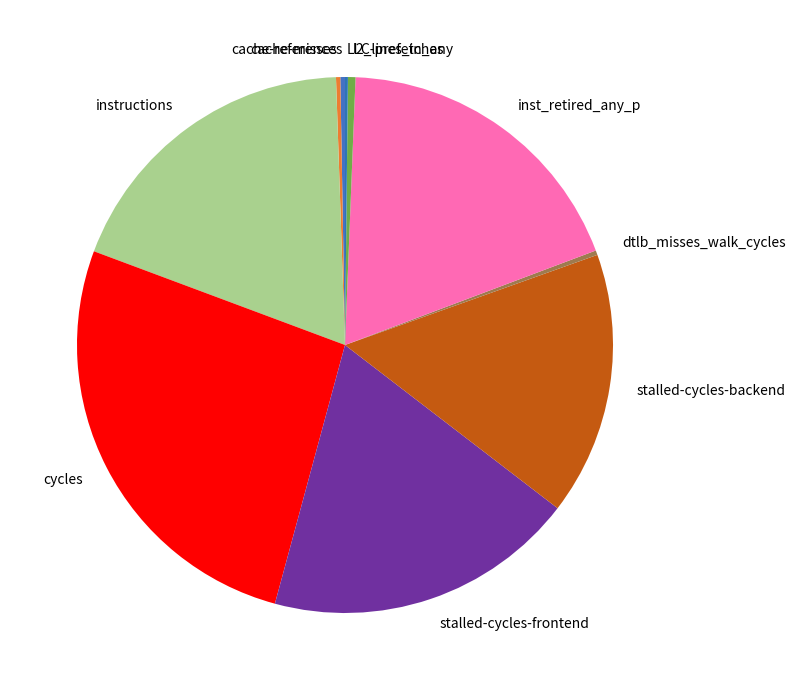

Is there any slice that represents more than half of the pie?

No